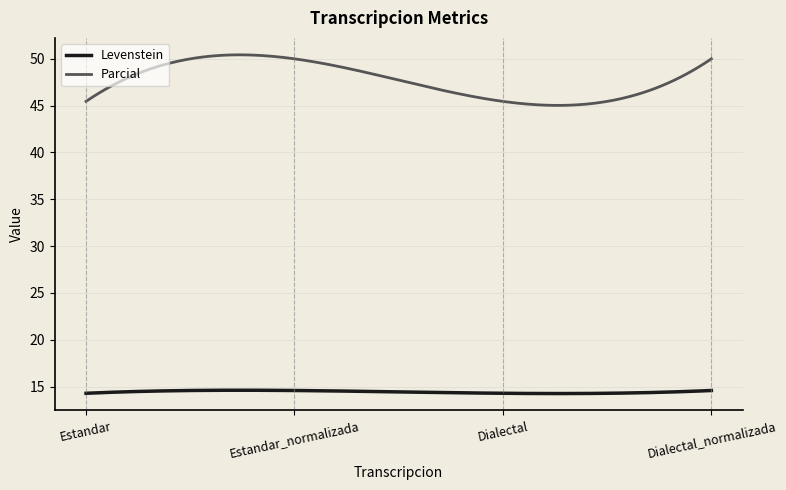

True or false: Levenstein and Parcial intersect in this chart.

False